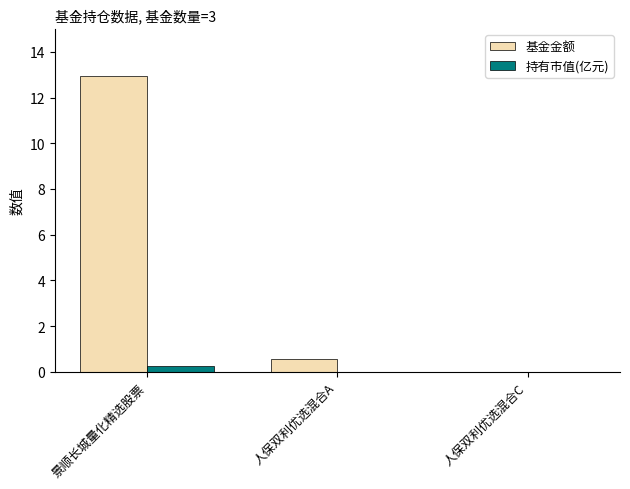

At which category is the sum across all series the highest?

景顺长城量化精选股票